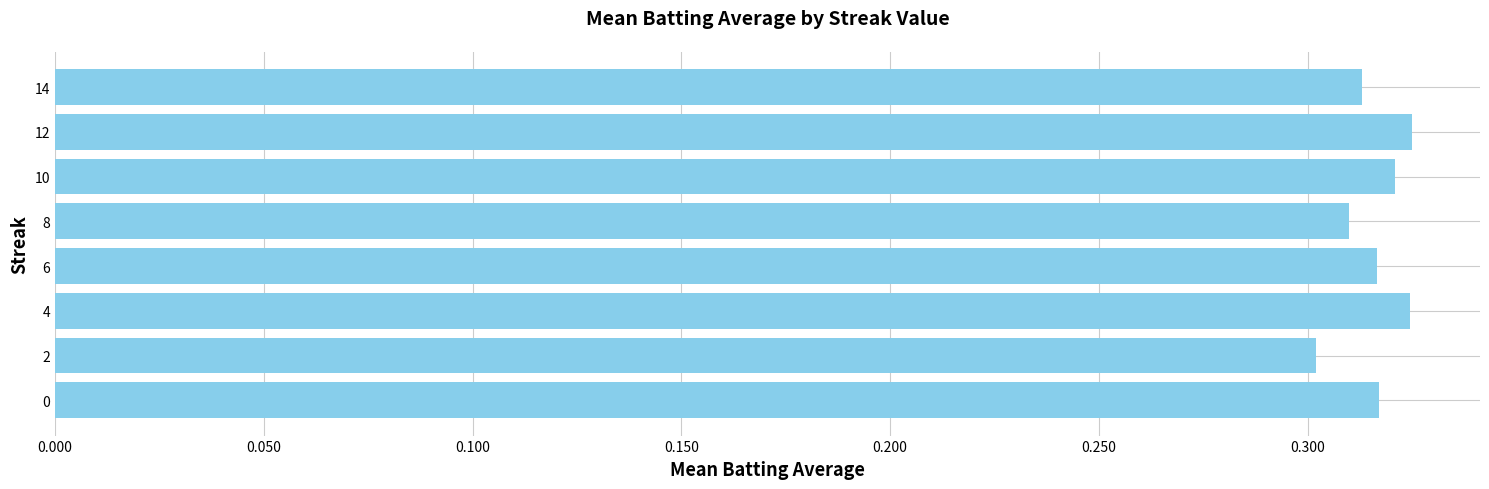

Is it true that the value at 10 is 0.3?

True